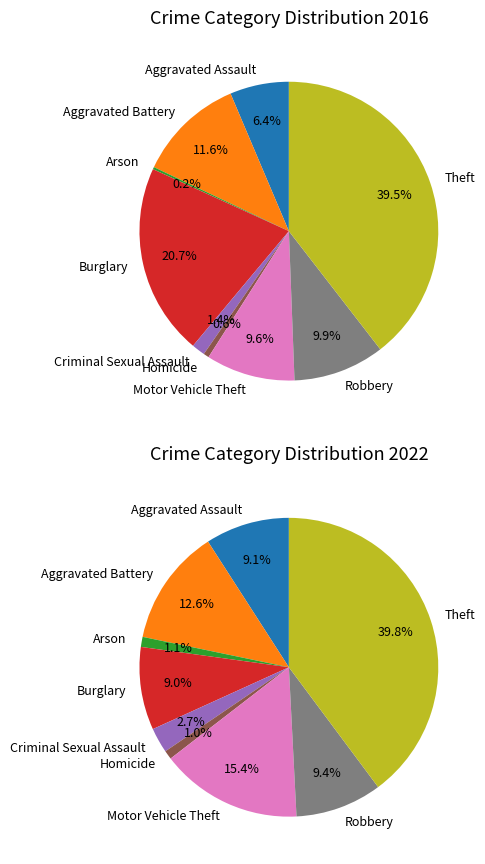

To the nearest percent, what is the difference between the 5 and values_2016 slice percentages?

8%